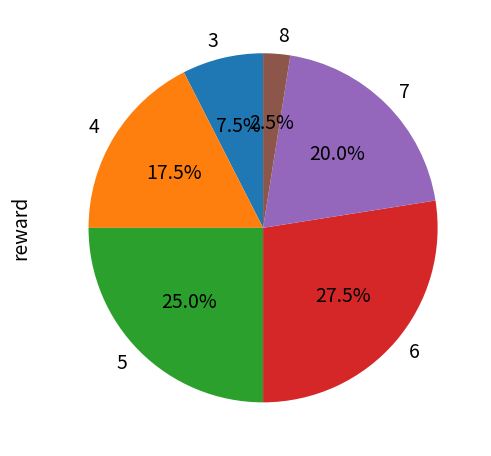

To the nearest percent, what is the average slice percentage?

17%